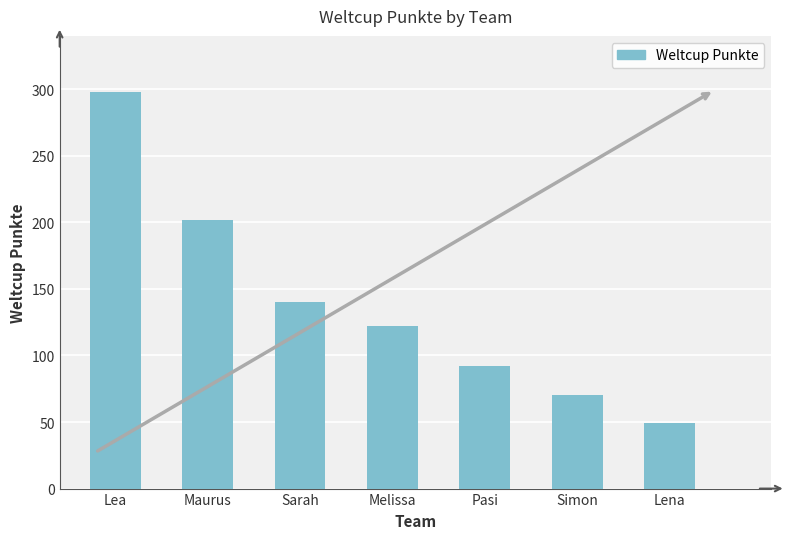

Which category has the lowest value across all series?

Lena